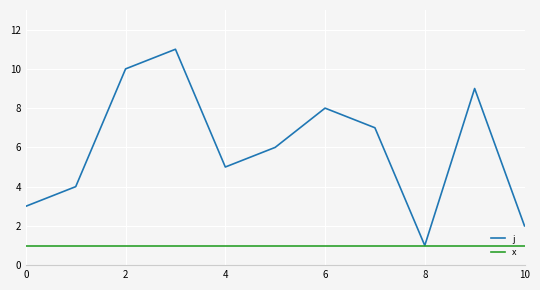

Which series has the largest total across all categories?

j